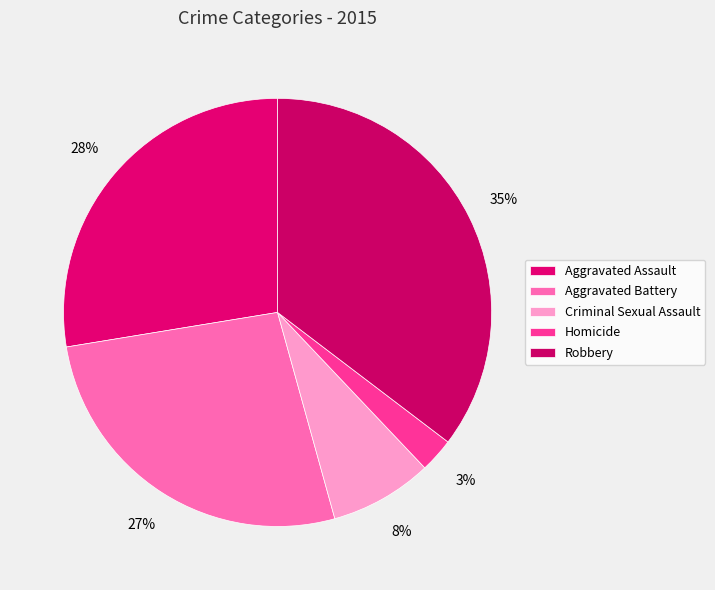

To the nearest percent, what is the combined percentage of Aggravated Battery and Aggravated Assault?

54%